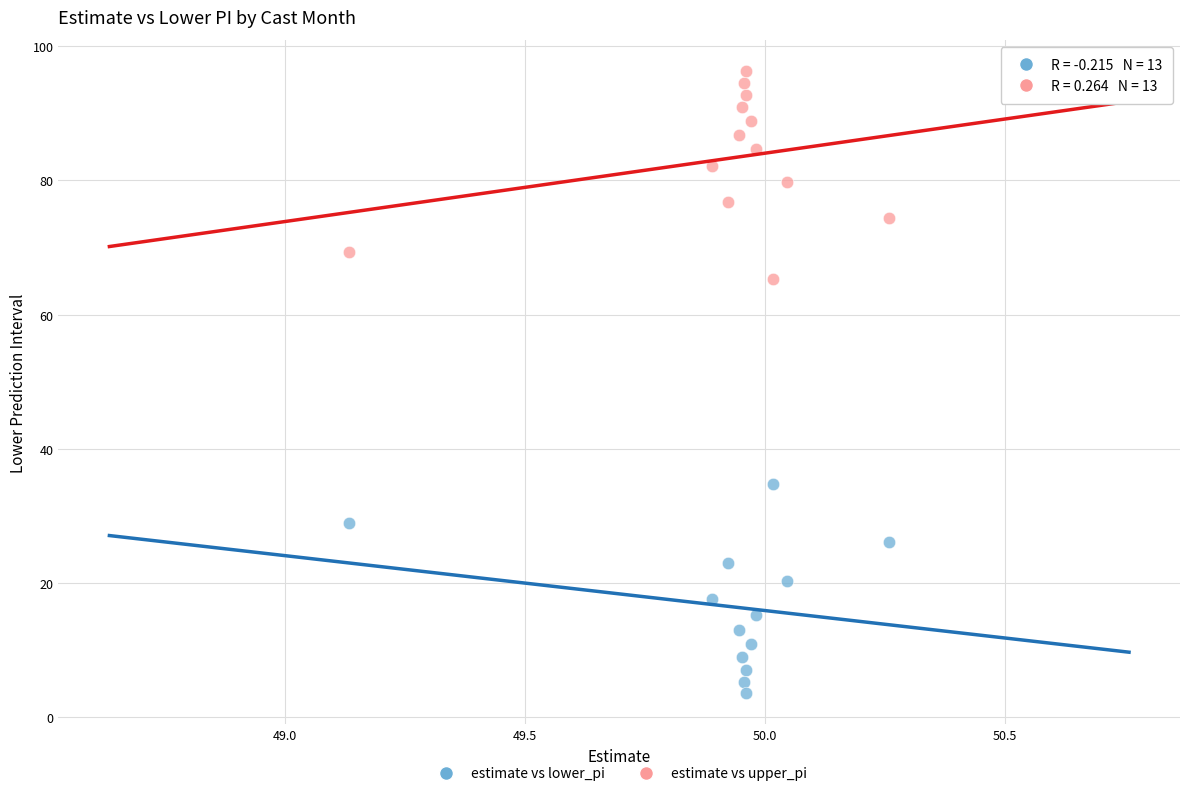

Across all series, what Y value is closest to 49?

34.8